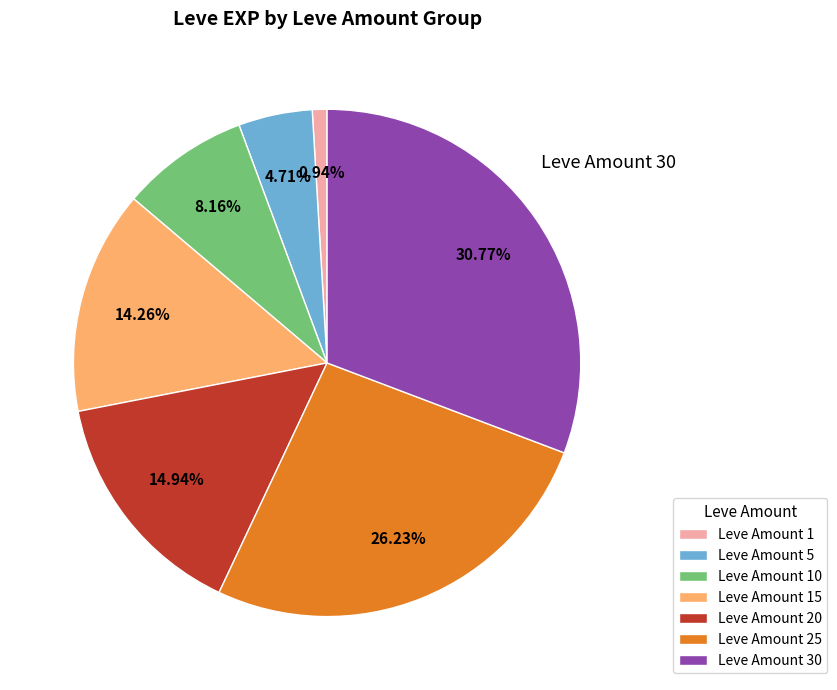

How many segments does this pie chart have?

7